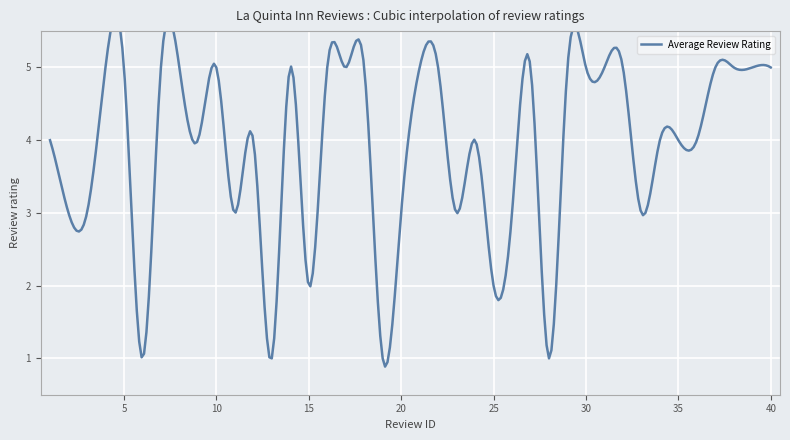

Reading right to left, transcribe all the data shown in this chart.

5	5	5	5	4	4	4	3	5	5	5	5	1	5	3	2	4	3	5	5	3	1	5	5	5	2	5	1	4	3	5	4	5	5	1	5	5	3	3	4